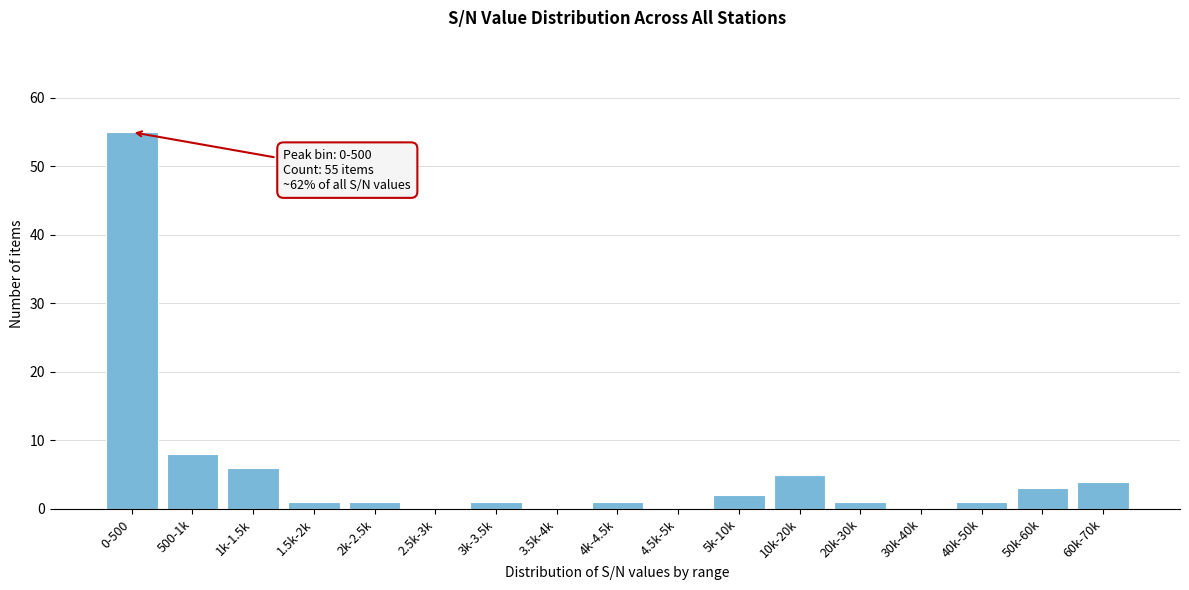

Reading left to right, transcribe all the data shown in this chart.

0-500=55	500-1k=8	1k-1.5k=6	1.5k-2k=1	2k-2.5k=1	2.5k-3k=0	3k-3.5k=1	3.5k-4k=0	4k-4.5k=1	4.5k-5k=0	5k-10k=2	10k-20k=5	20k-30k=1	30k-40k=0	40k-50k=1	50k-60k=3	60k-70k=4